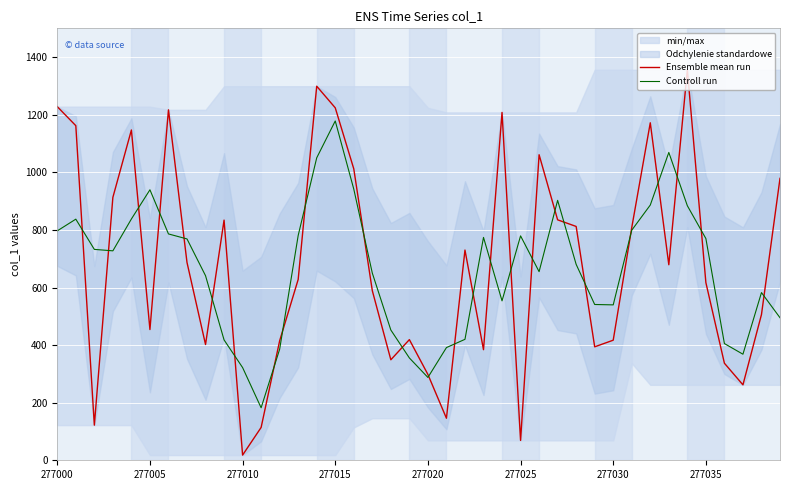

The Ensemble mean run series shows 192.0 at 277030. True or false?

False